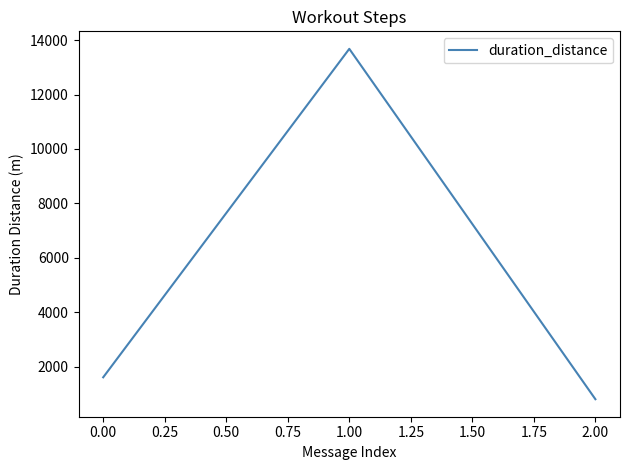

The chart shows a value of 2632.6 at 0.00. True or false?

False